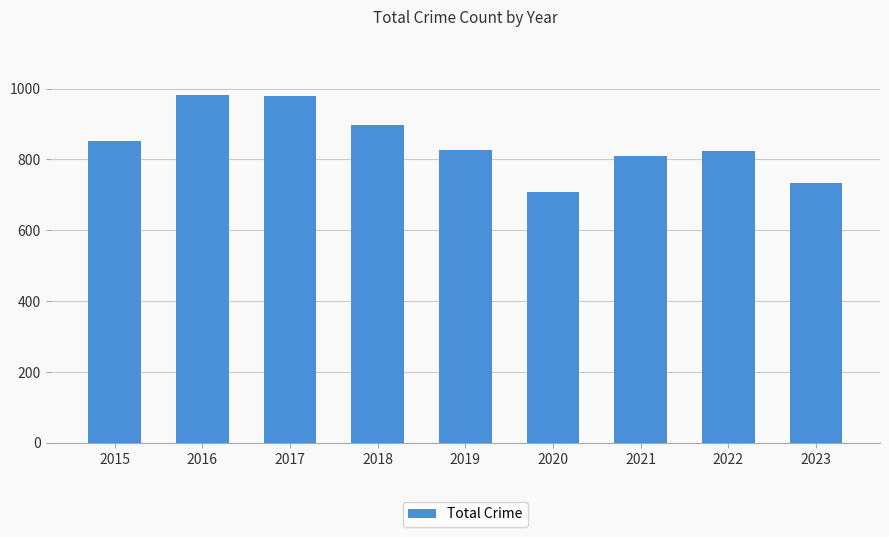

What is the change in value from 2017 to 2019?

-152